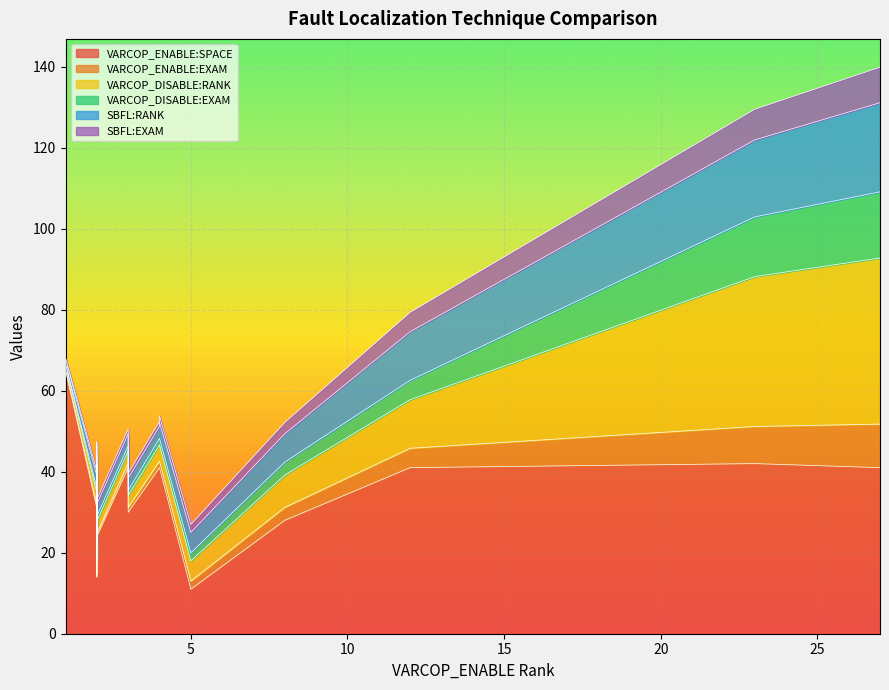

Is it true that VARCOP_ENABLE:SPACE equals 50.9 at 4?

False